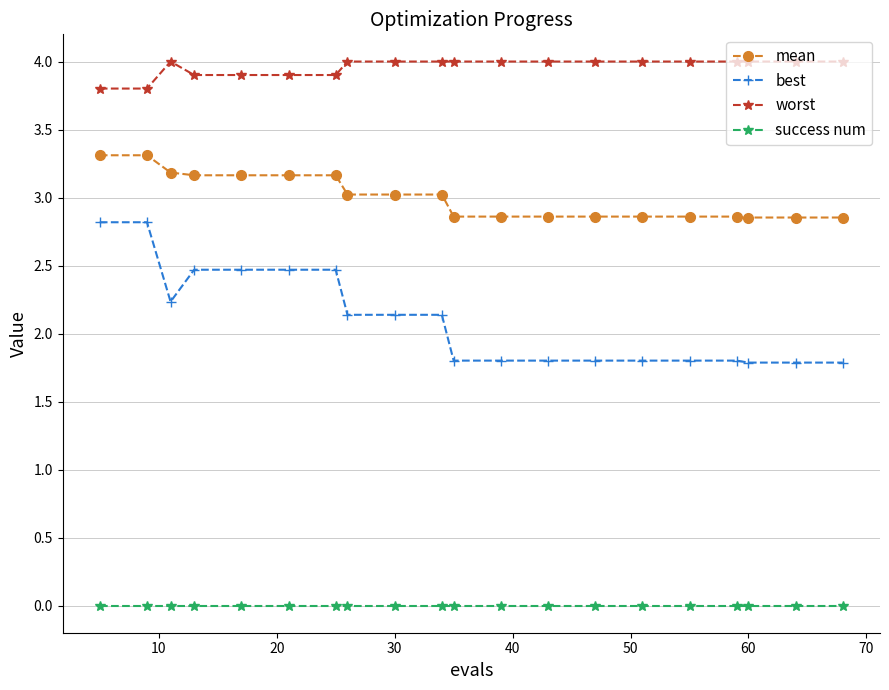

List the series in order of their overall mean, highest first.

worst, mean, best, success num